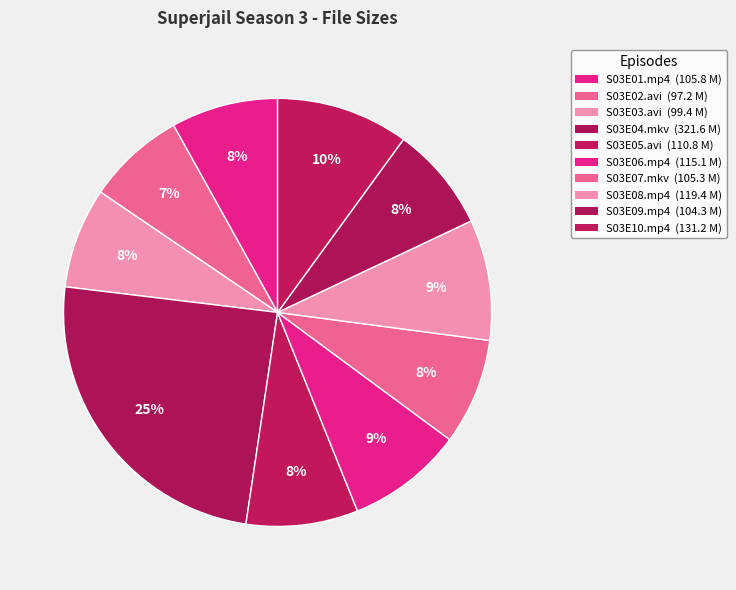

Count the number of slices in the pie.

10